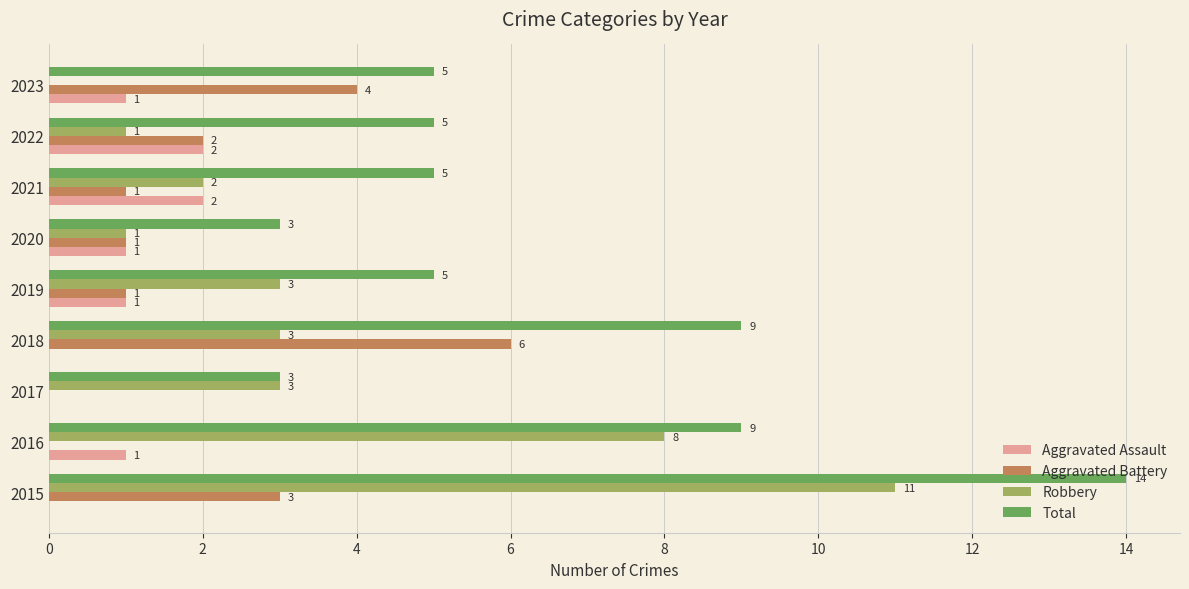

Is it true that Aggravated Assault equals 1 at 2019?

True